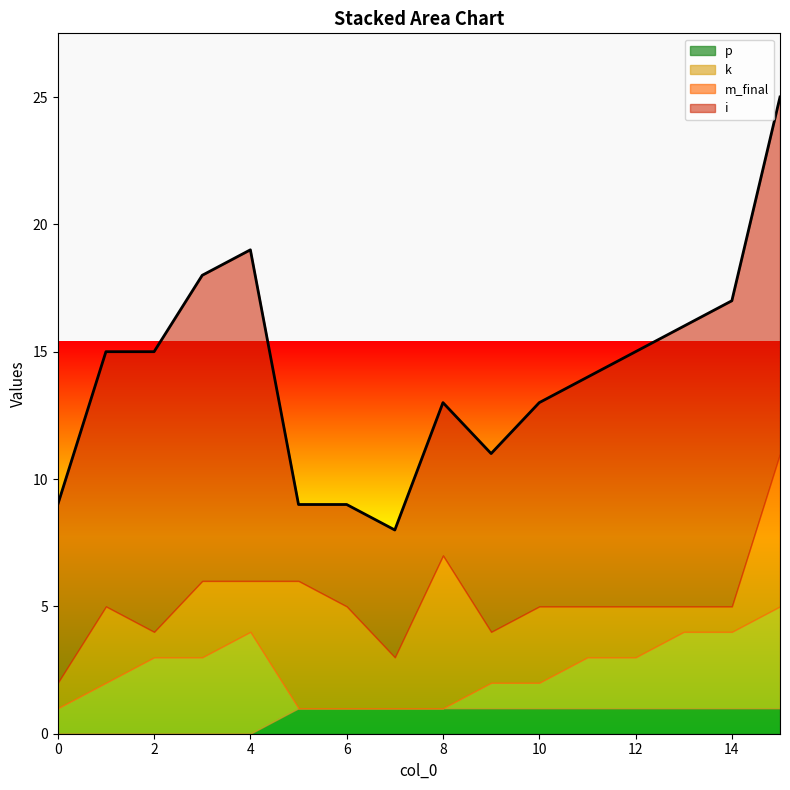

At which category is the sum across all series the highest?

15